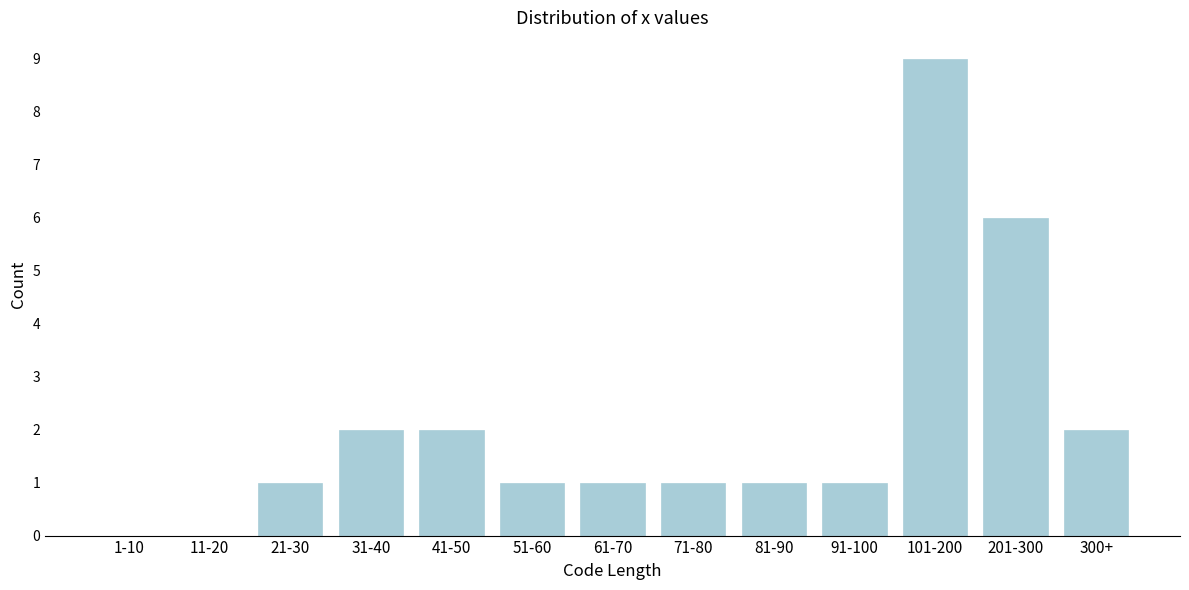

Reading left to right, list all the values displayed in this chart.

1-10=0	11-20=0	21-30=1	31-40=2	41-50=2	51-60=1	61-70=1	71-80=1	81-90=1	91-100=1	101-200=9	201-300=6	300+=2